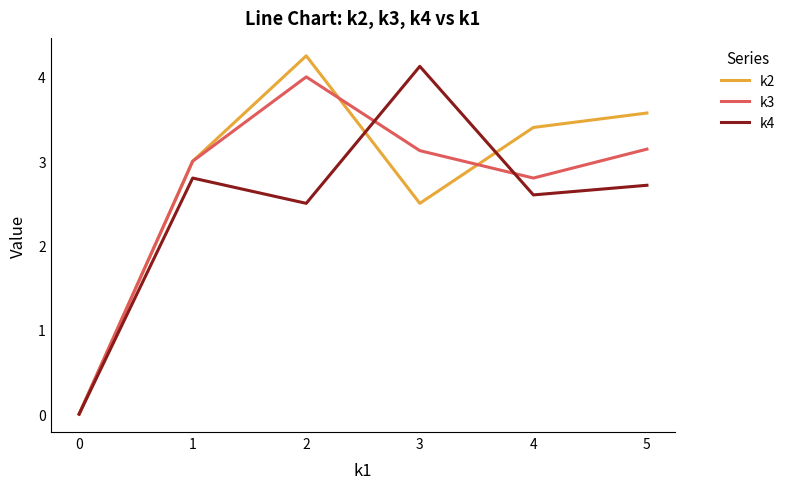

What is the highest value of the k3 series?

4.0